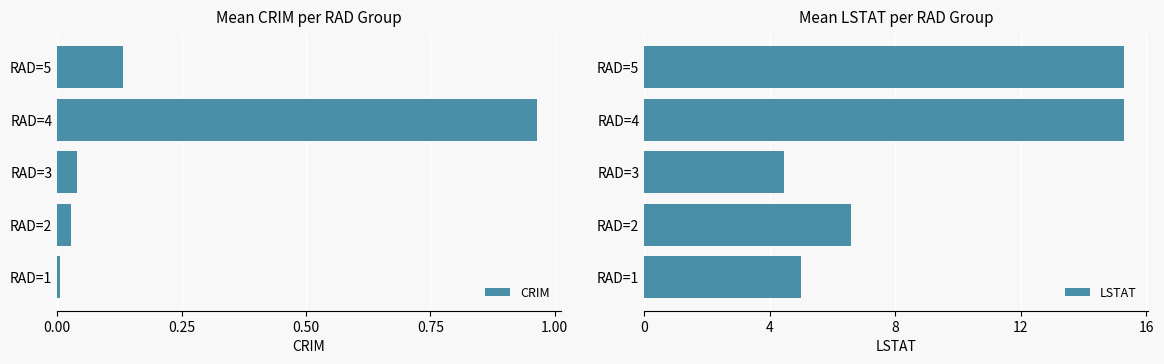

Which category has the lowest value in the CRIM series?

RAD=1